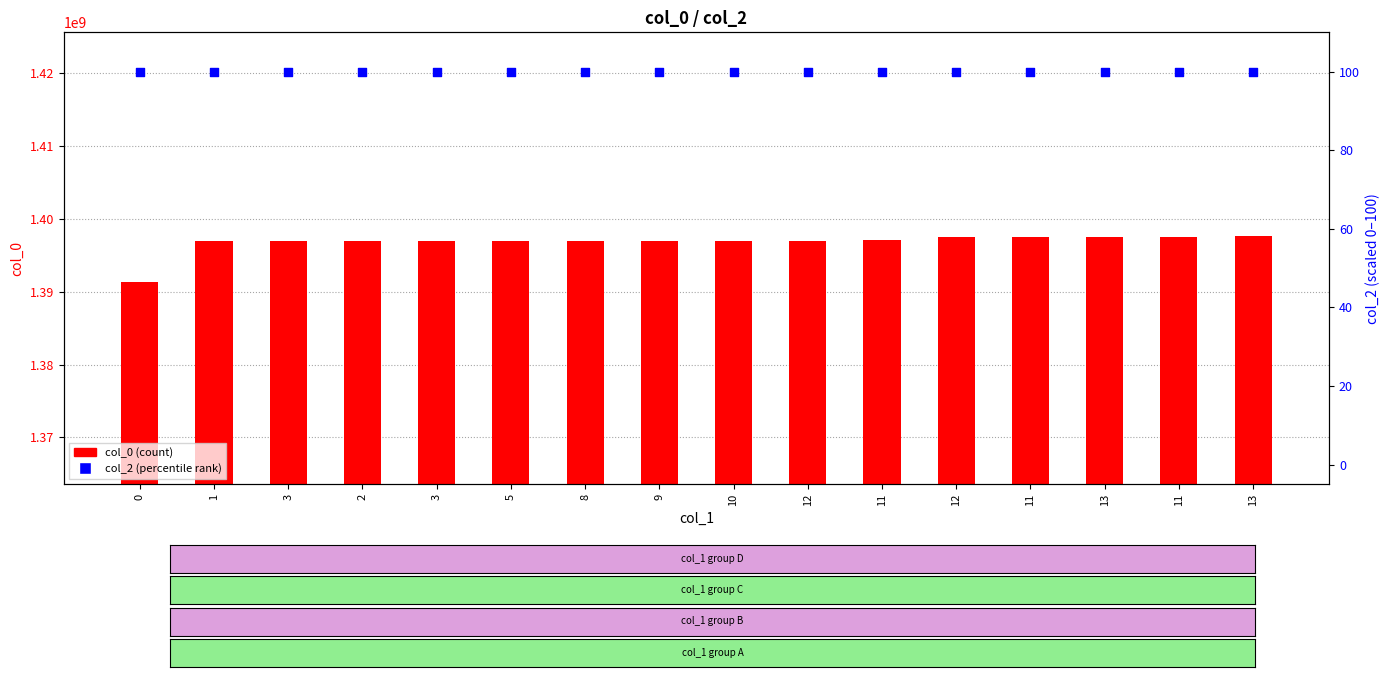

At which category is the sum across all series the highest?

13